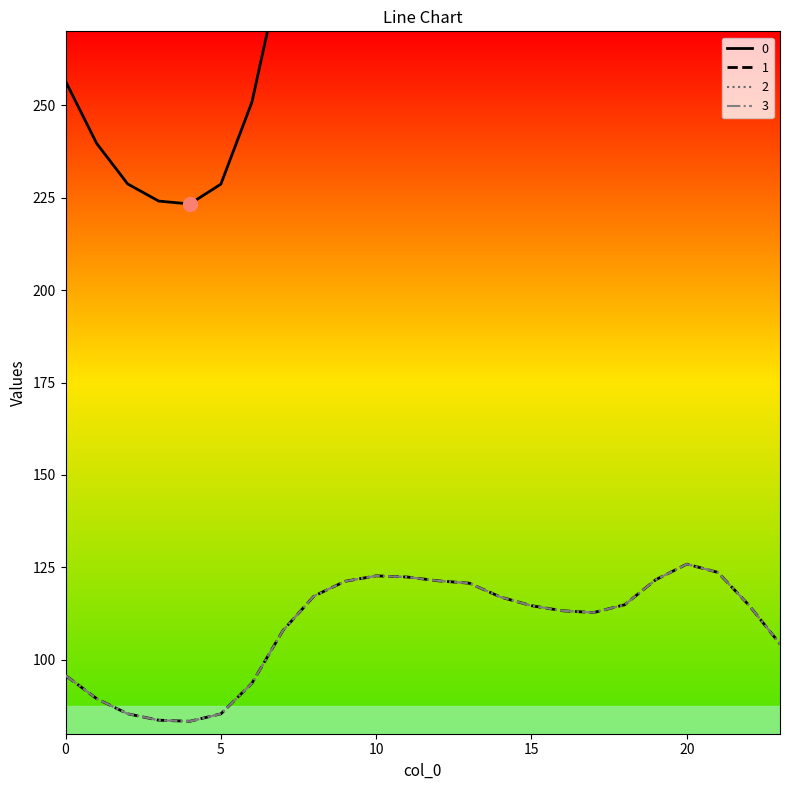

True or false: 2 and 0 intersect in this chart.

False